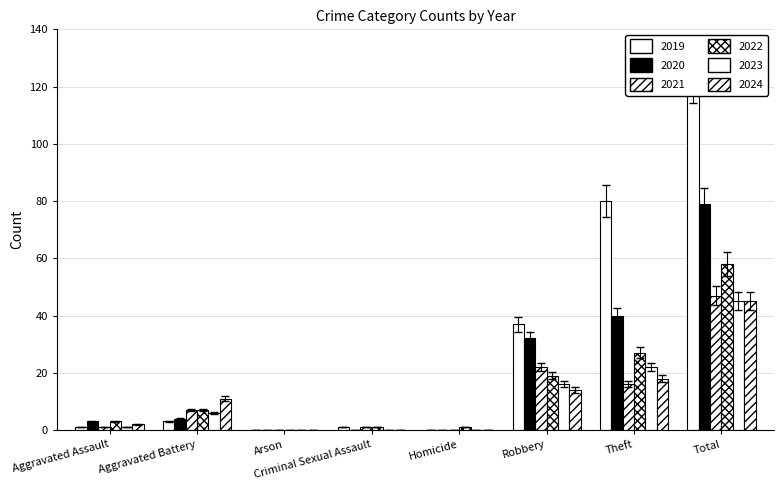

Is it true that 2022 equals 0 at Arson?

True